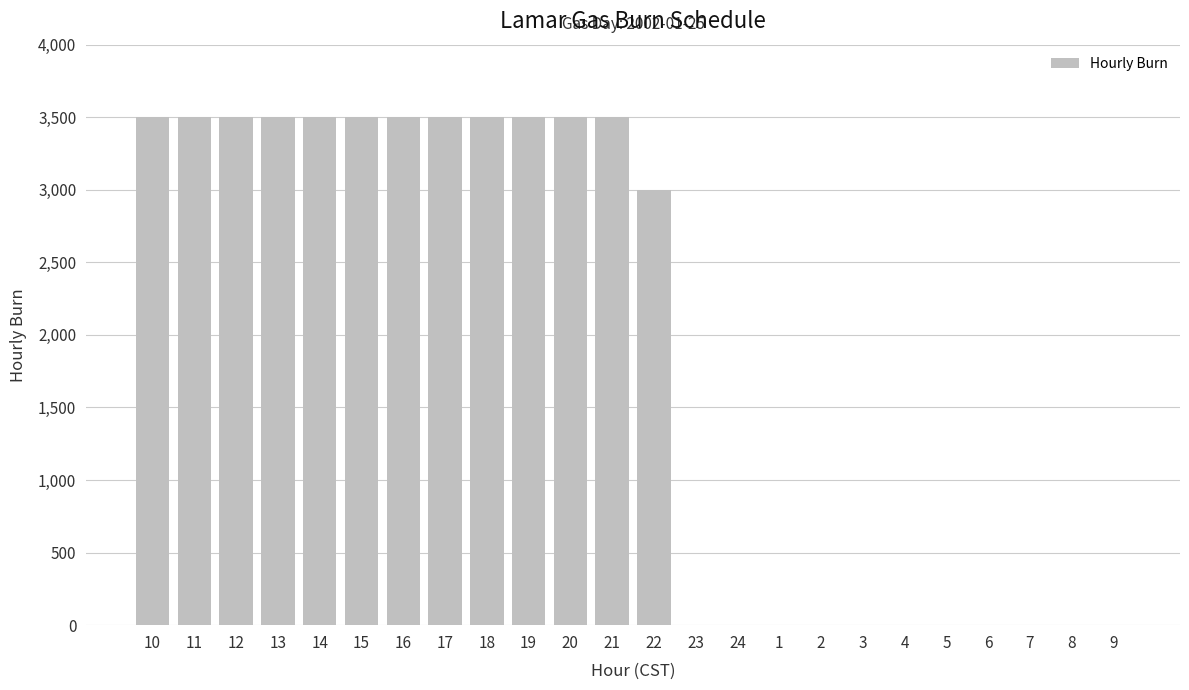

What is the average value?

1875